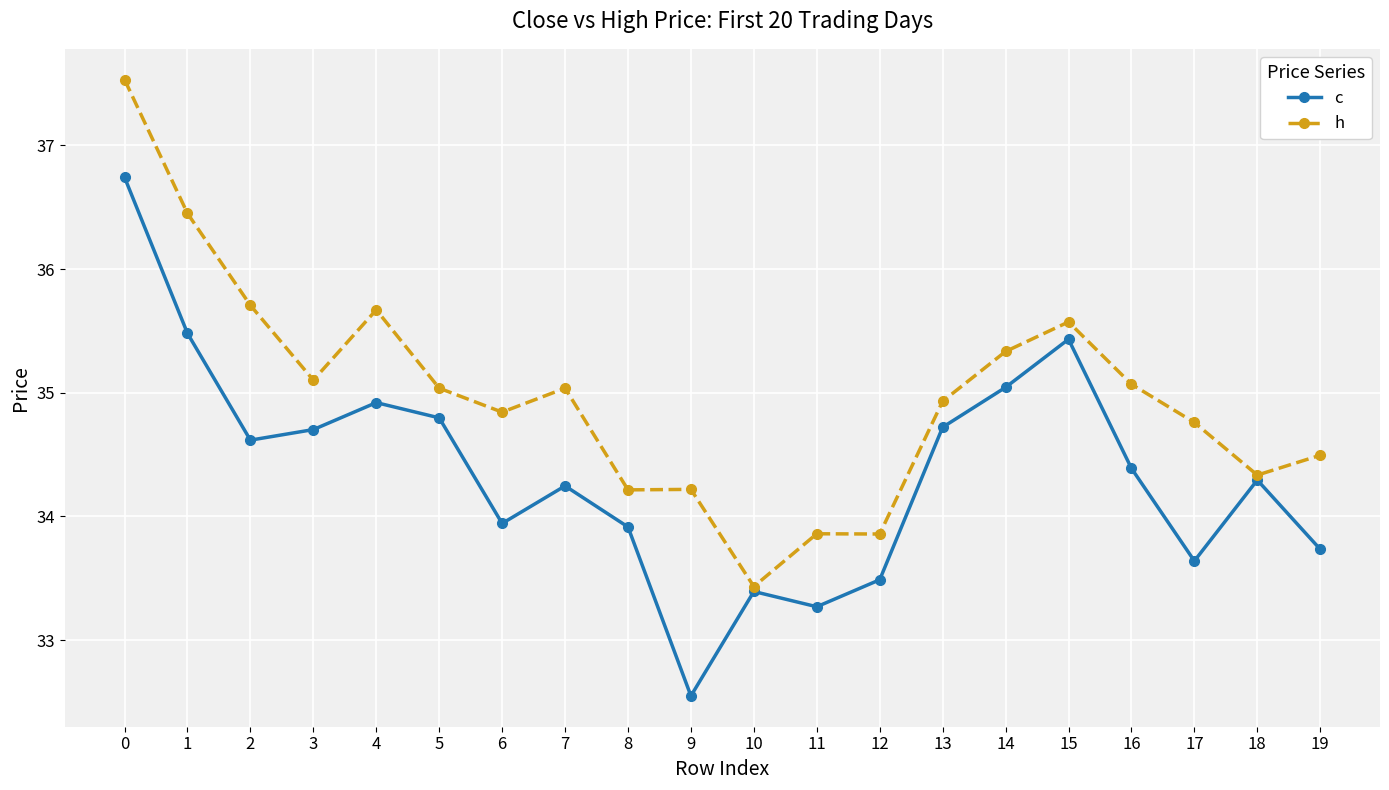

Reading left to right, what are all the values shown in this chart?

c: 36.7	35.5	34.6	34.7	34.9	34.8	33.9	34.2	33.9	32.5	33.4	33.3	33.5	34.7	35.0	35.4	34.4	33.6	34.3	33.7
h: 37.5	36.5	35.7	35.1	35.7	35.0	34.8	35.0	34.2	34.2	33.4	33.9	33.9	34.9	35.3	35.6	35.1	34.8	34.3	34.5